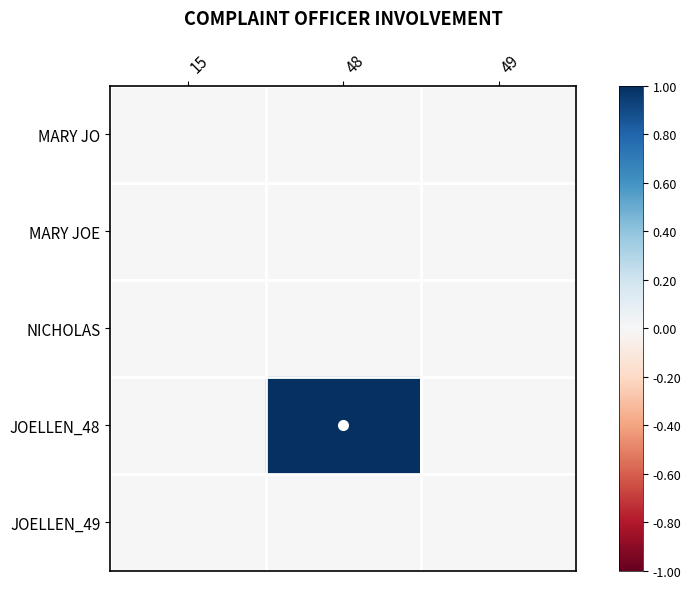

Between 48 and 49, which series saw the biggest shift?

JOELLEN_48